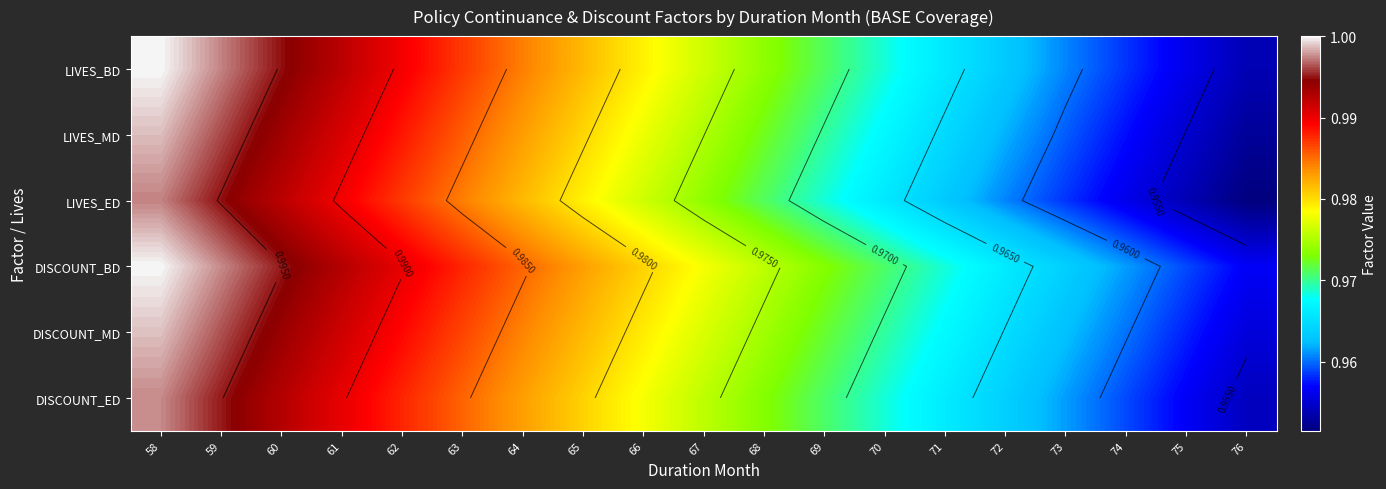

True or false: DISCOUNT_MD has a value of 0.3 at 70.

False